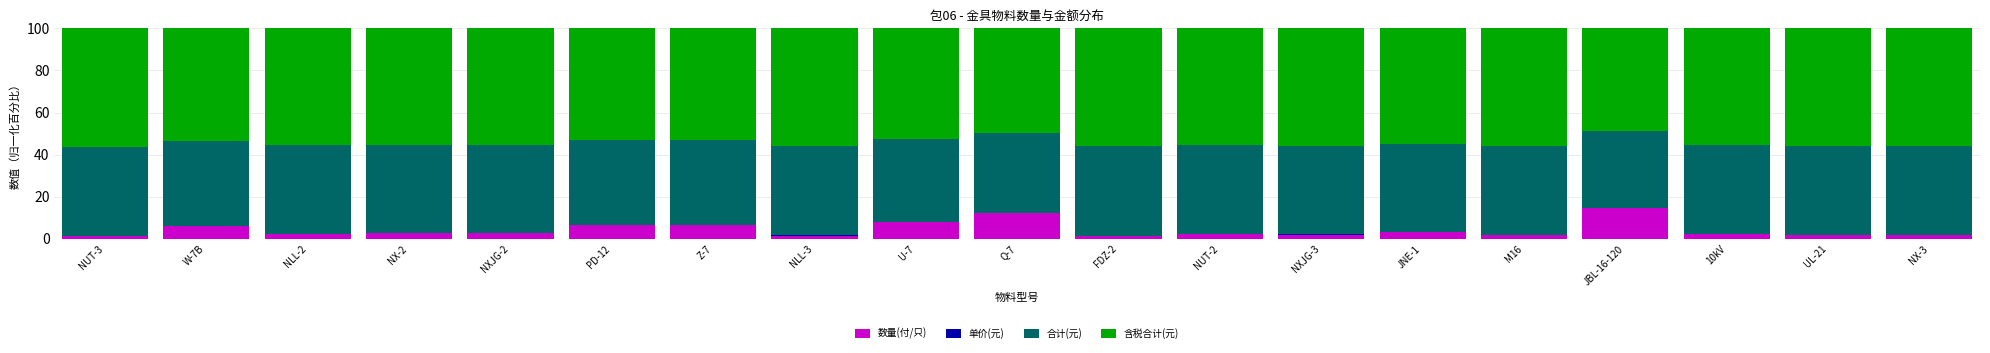

What is the sum of the 数量(付/只) values at NX-2 and Q-7?

15.6